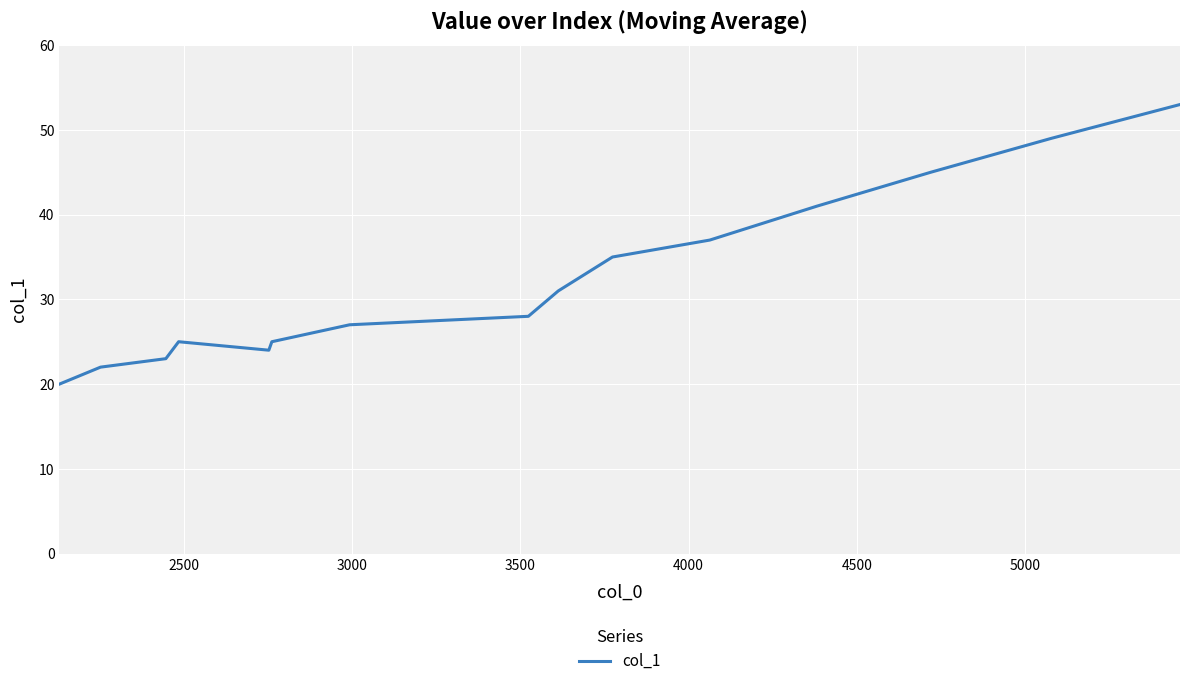

What is the smallest value displayed?

20